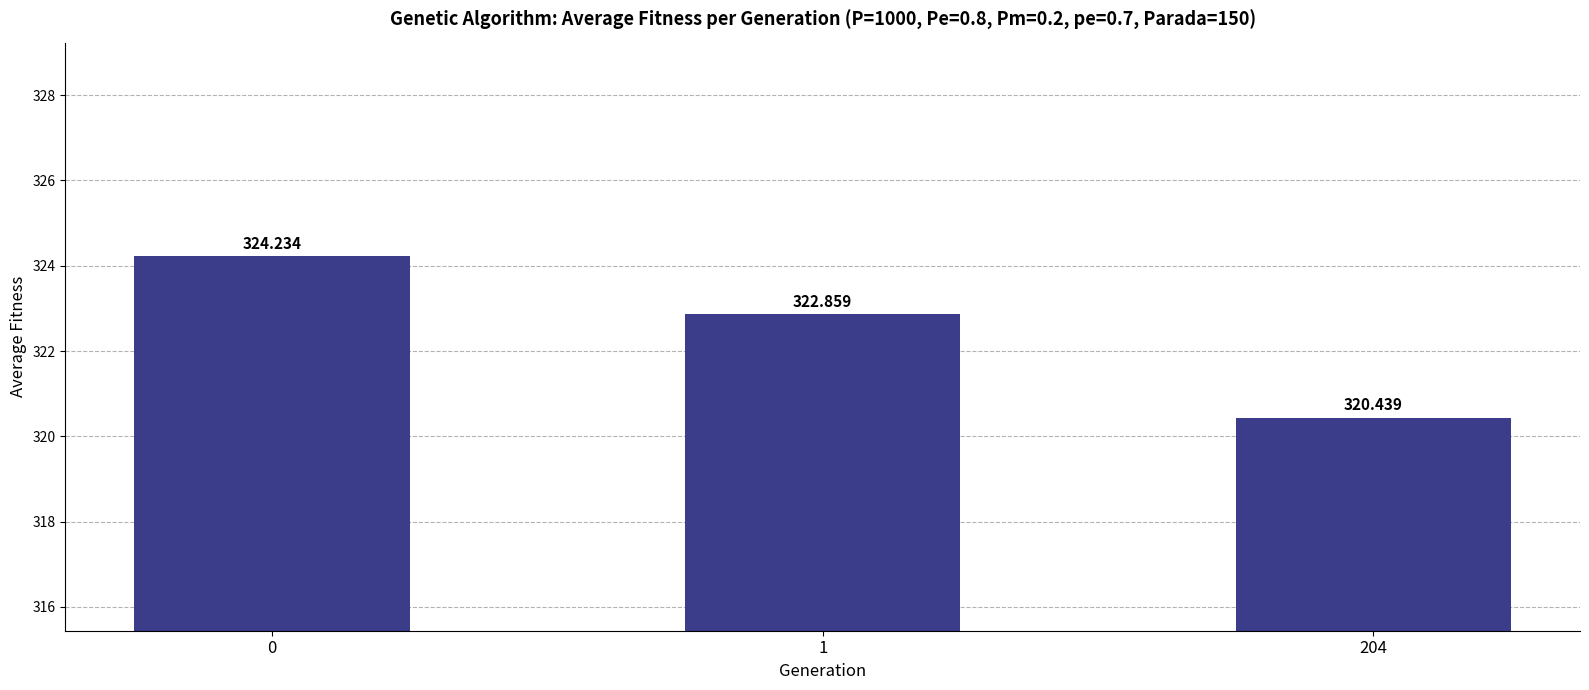

Where is the data nearest to the value 322?

1